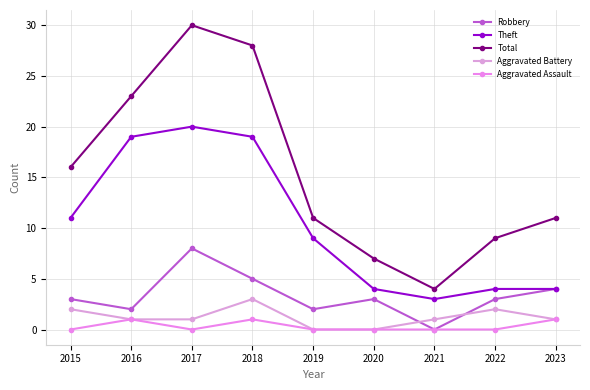

True or false: Total and Aggravated Battery cross at least once.

False